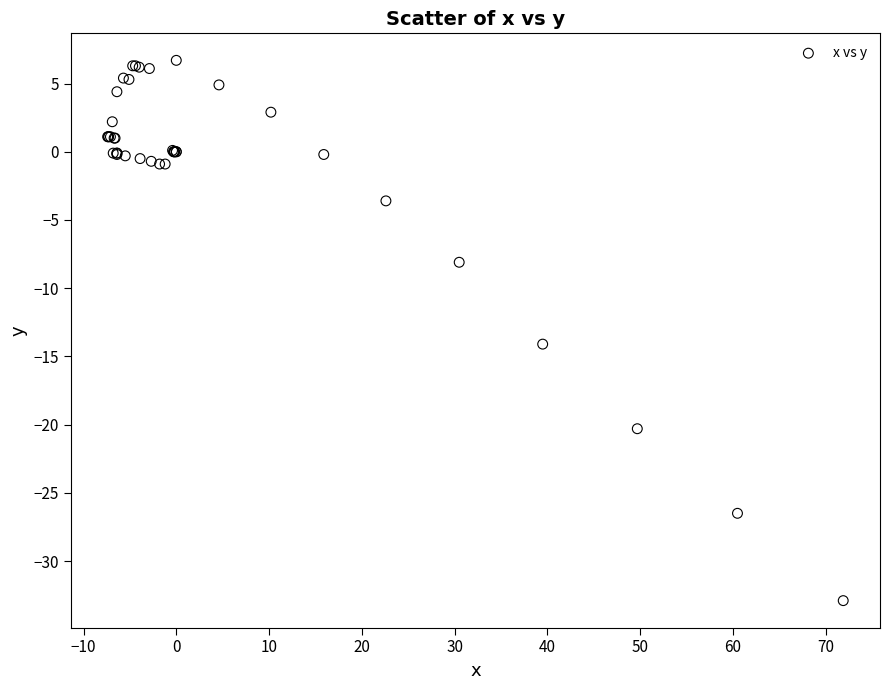

What Y value in the scatter plot is closest to -13?

-14.1